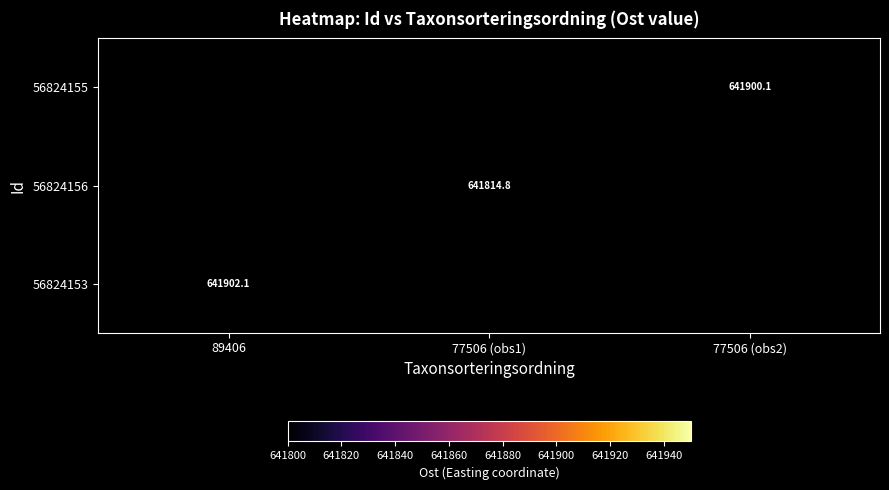

Is it true that 56824155 equals 1136795.5 at 77506 (obs2)?

False